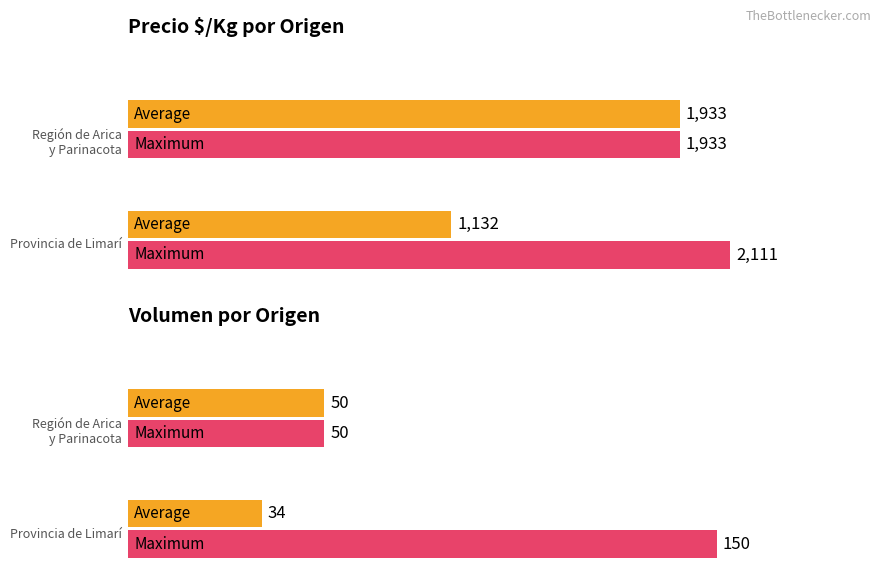

Is it true that Precio $/Kg equals 413 at 28?

False